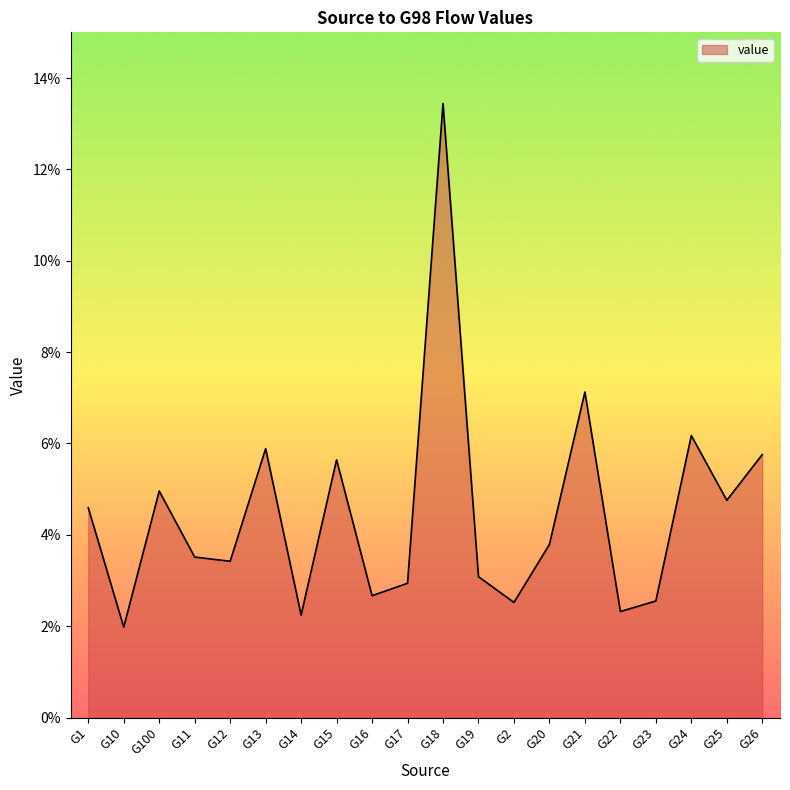

Does the chart display data point markers on the line(s)?

No